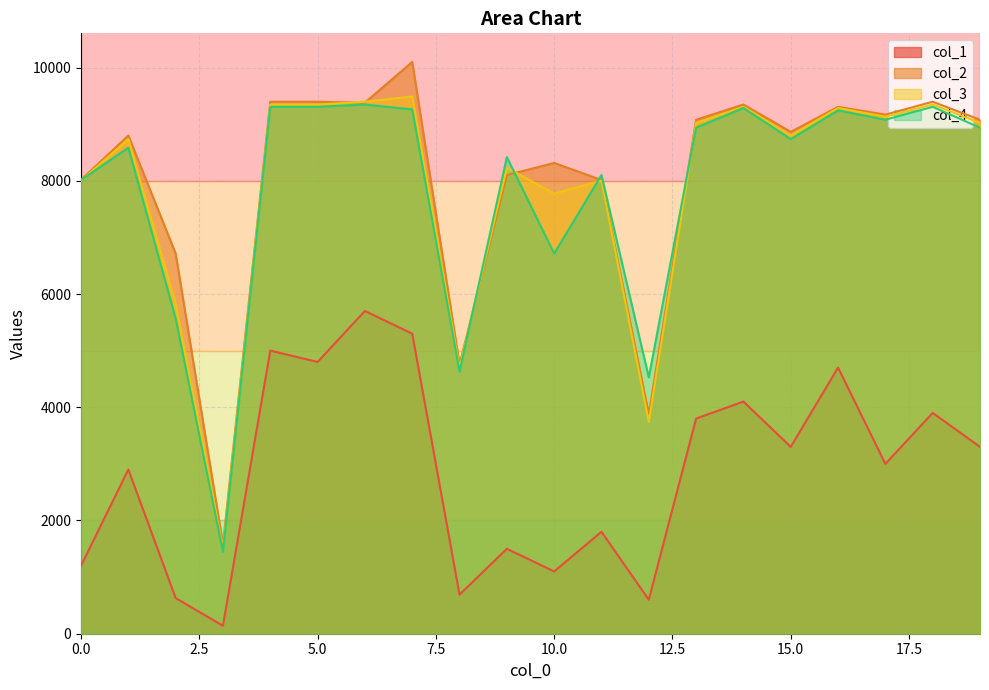

The col_3 series shows 8799.0 at 15.0. True or false?

True